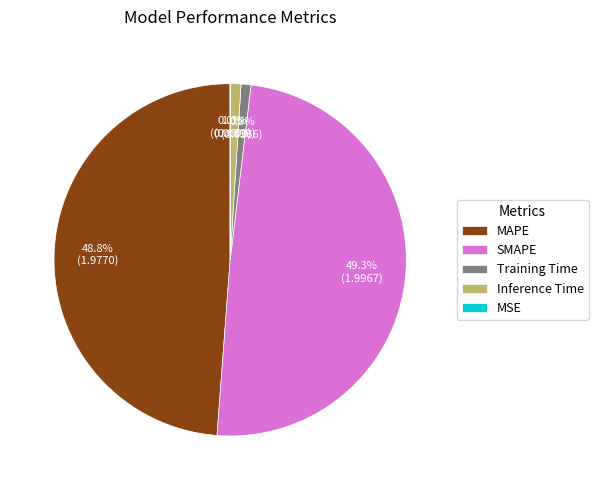

The SMAPE slice represents 60% of the pie. True or false?

False